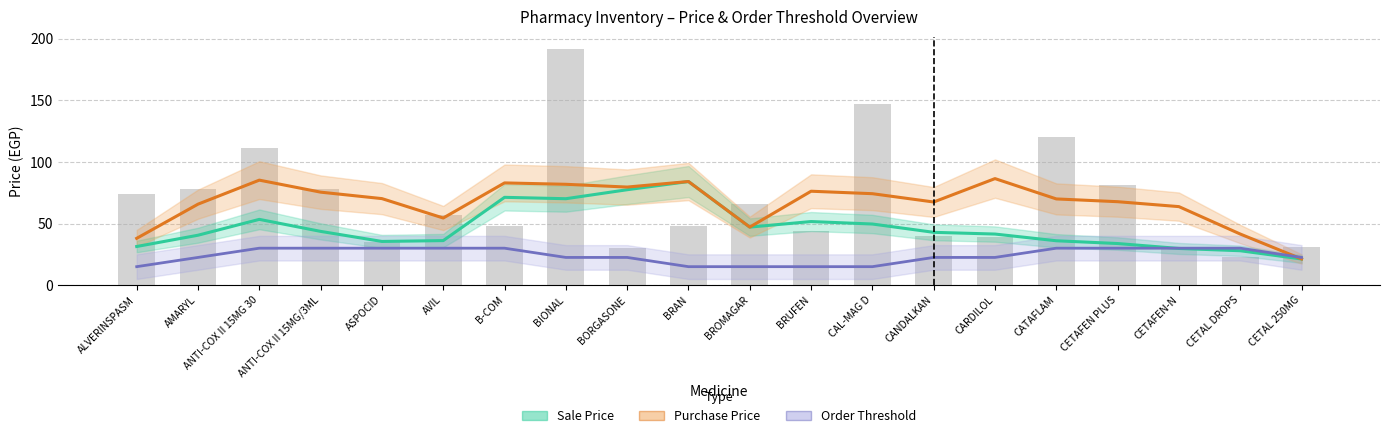

What is the label of the 20th bar from the left?

CETAL 250MG